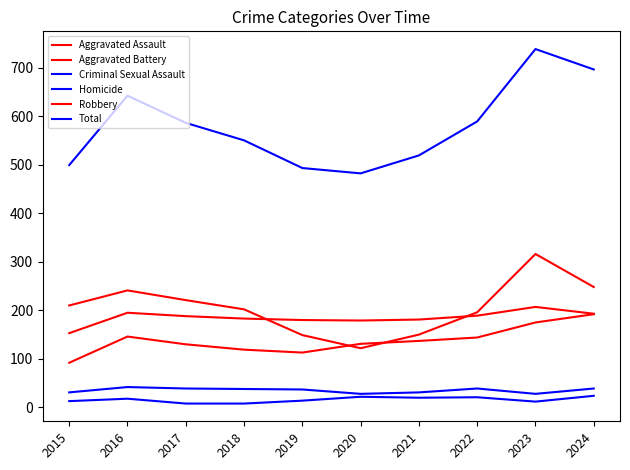

Does the chart display data point markers on the line(s)?

No